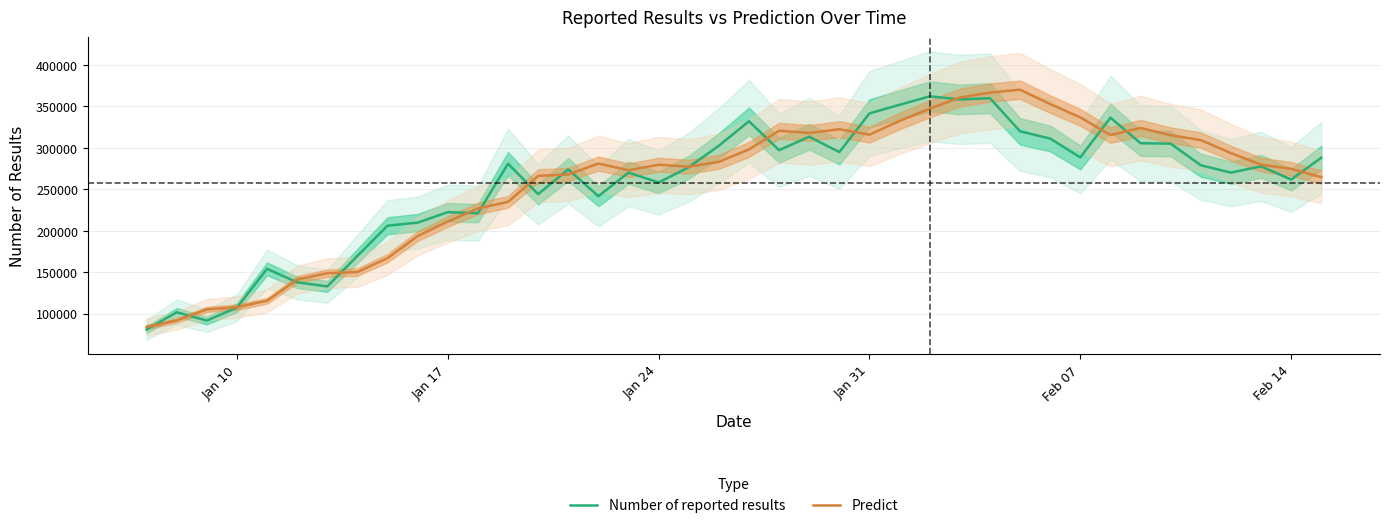

What is the highest value of the Number of reported results series?

361908